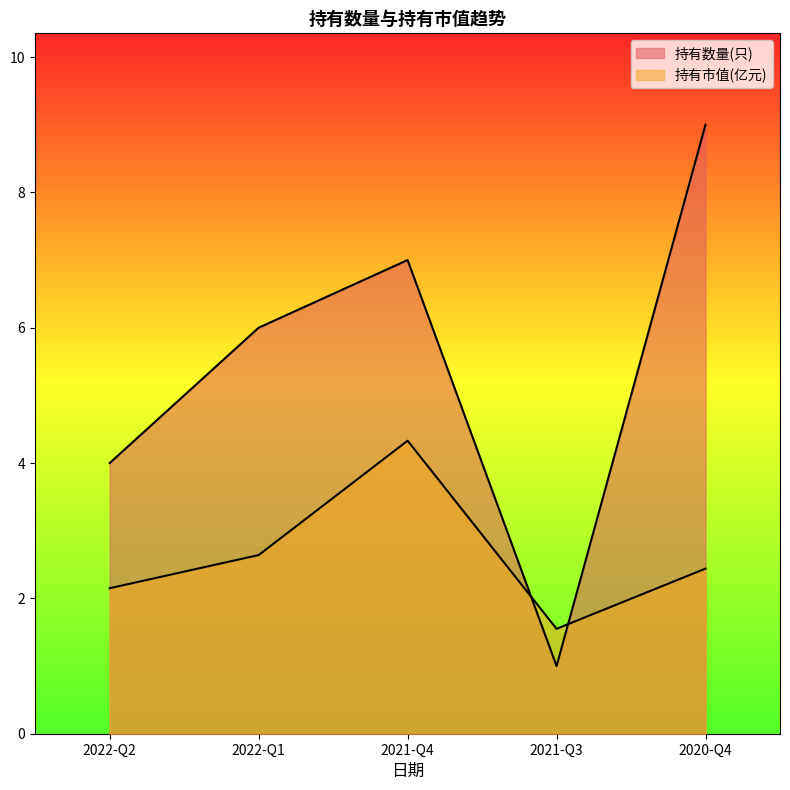

What is the label of the 1st point from the right?

2020-Q4